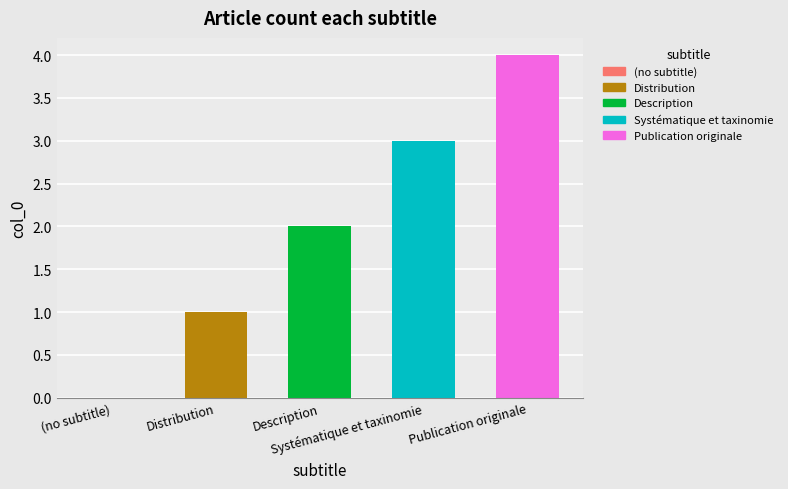

Reading left to right, list all the values displayed in this chart.

(no subtitle)=0	Distribution=1	Description=2	Systématique et taxinomie=3	Publication originale=4